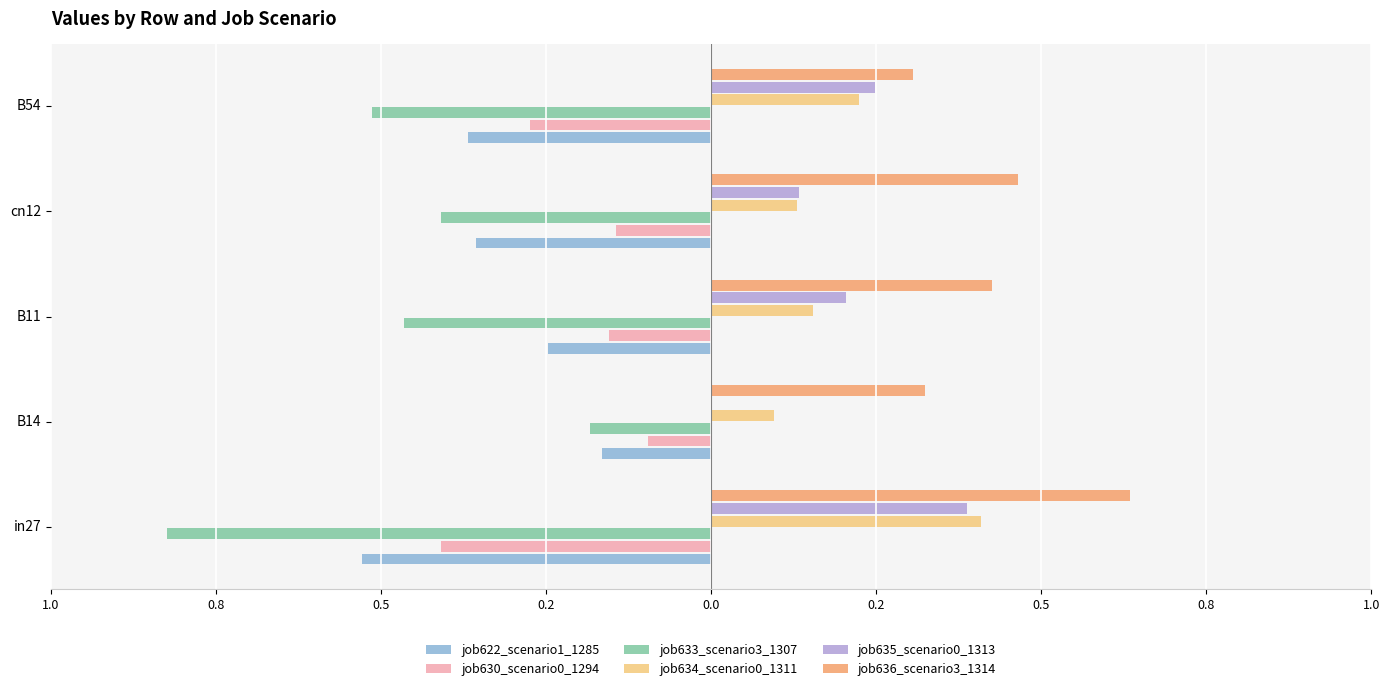

What are all the series names shown in the legend?

job622_scenario1_1285, job630_scenario0_1294, job633_scenario3_1307, job634_scenario0_1311, job635_scenario0_1313, job636_scenario3_1314